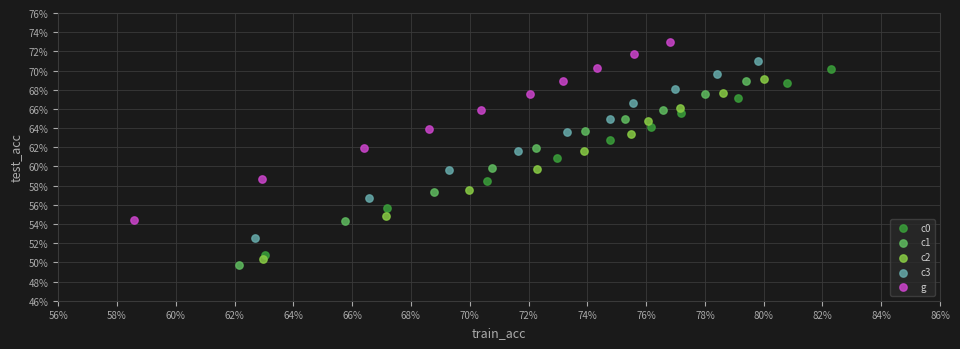

Which series has the widest spread of Y values?

c0